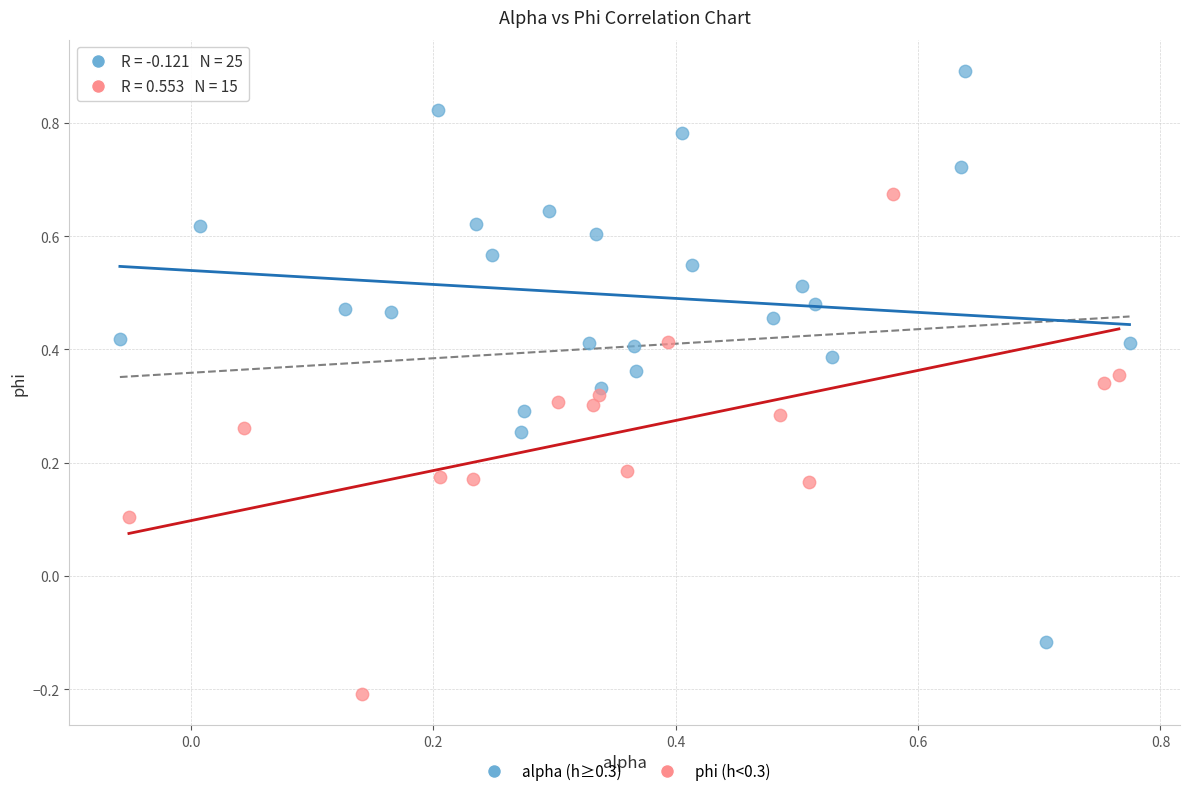

What are all the series names shown in the legend?

alpha (h≥0.3), phi (h<0.3)